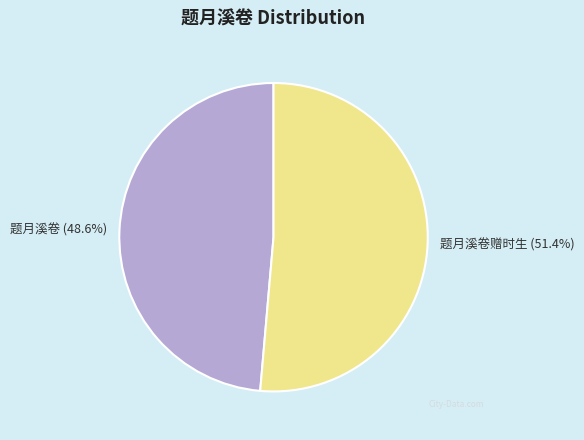

Is it true that 题月溪卷赠时生 is 51% of the pie?

True